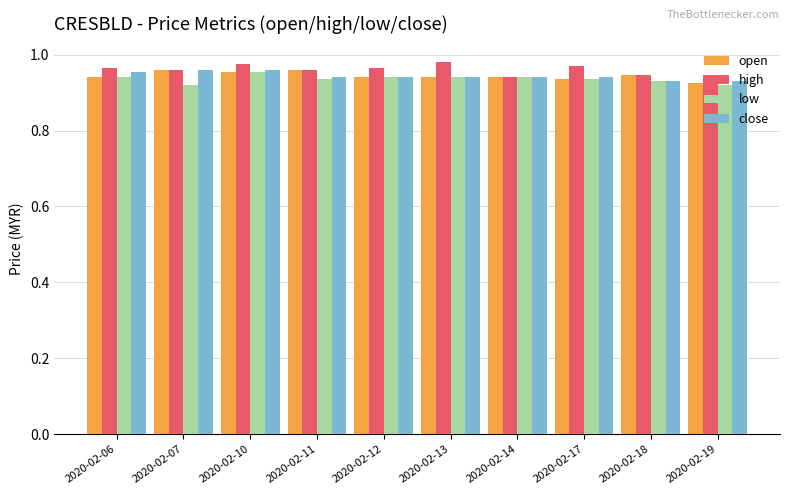

Count the close values in the range 0 to 1.

10